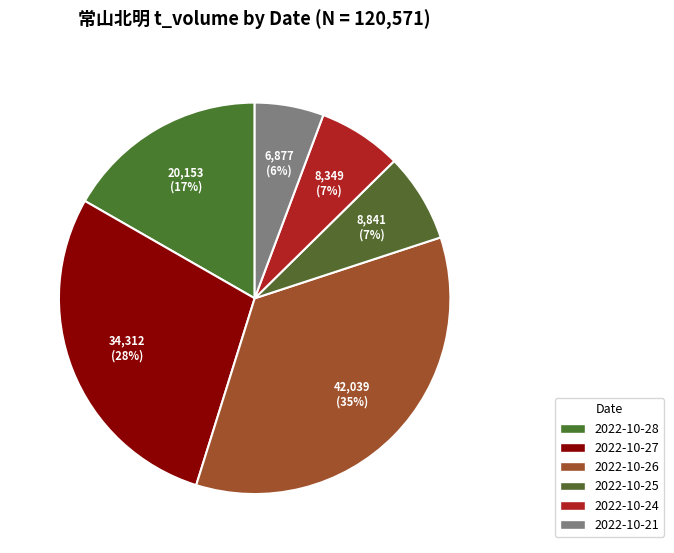

How many segments does this pie chart have?

6